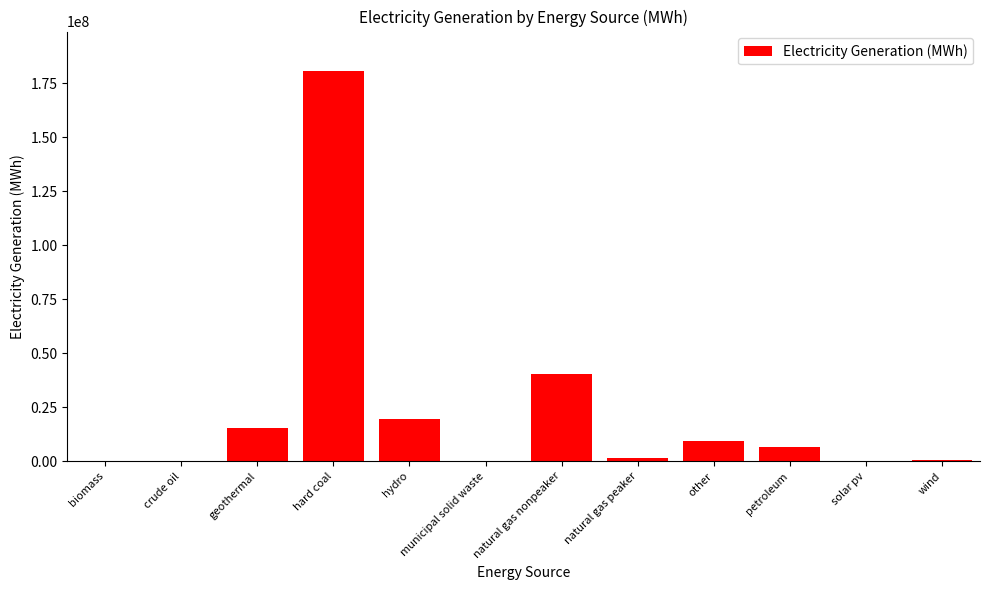

Where is the data nearest to the value 90443000?

natural gas nonpeaker